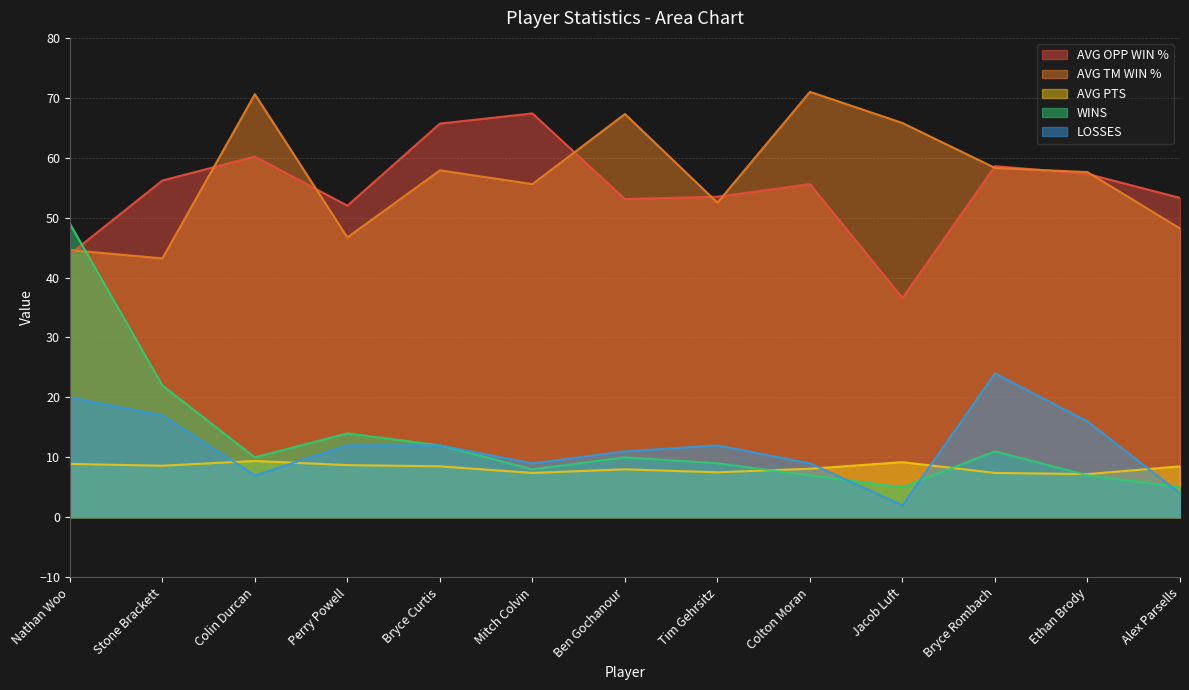

What is the average value of the WINS series?

13.0